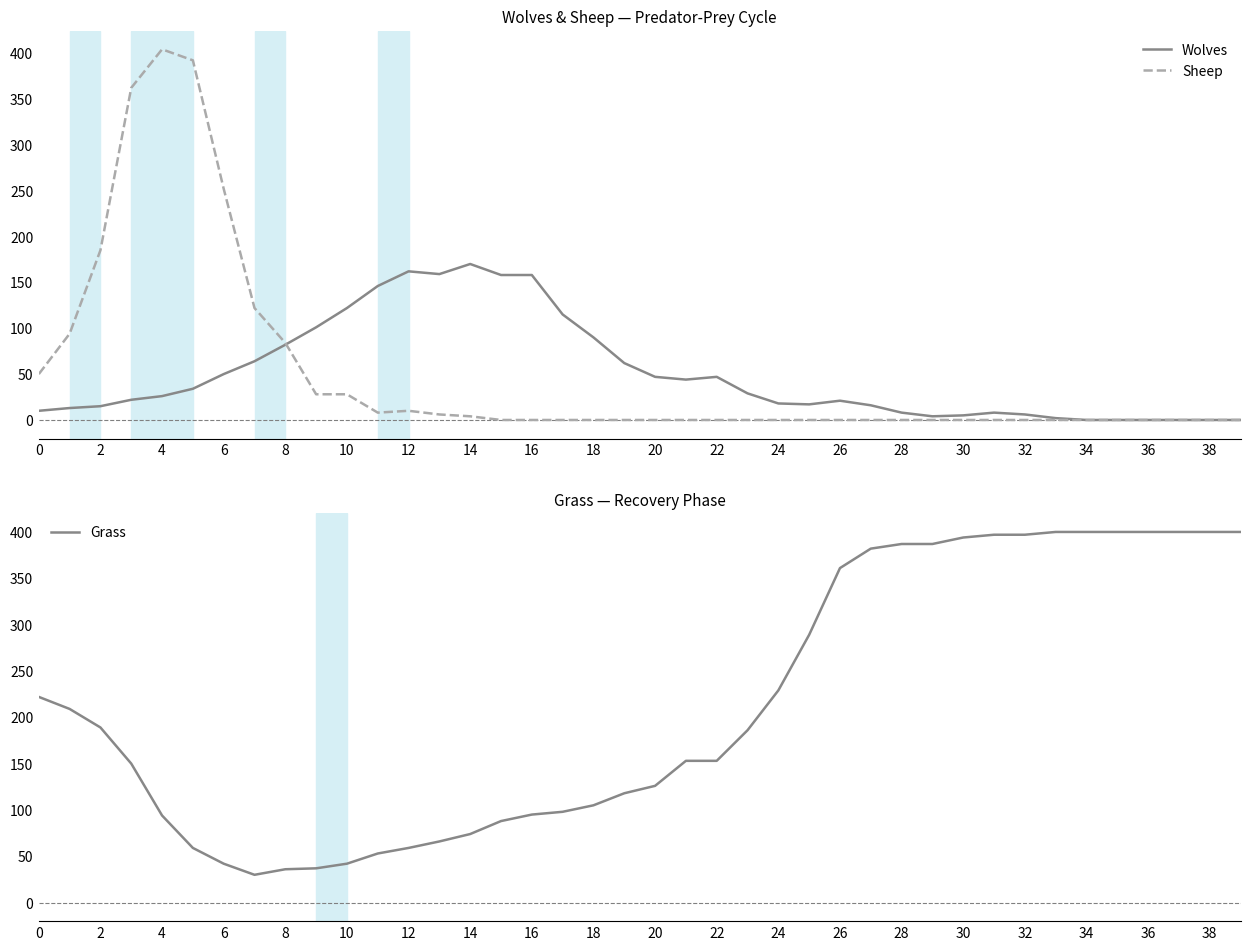

True or false: Sheep has a value of -187 at 29.

False